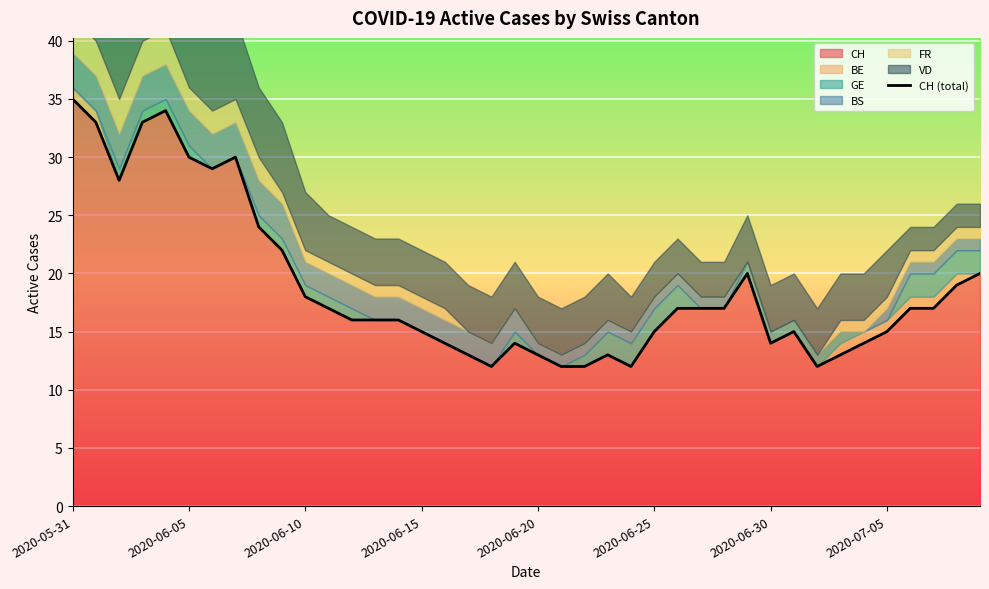

How many values exceed 17?

14